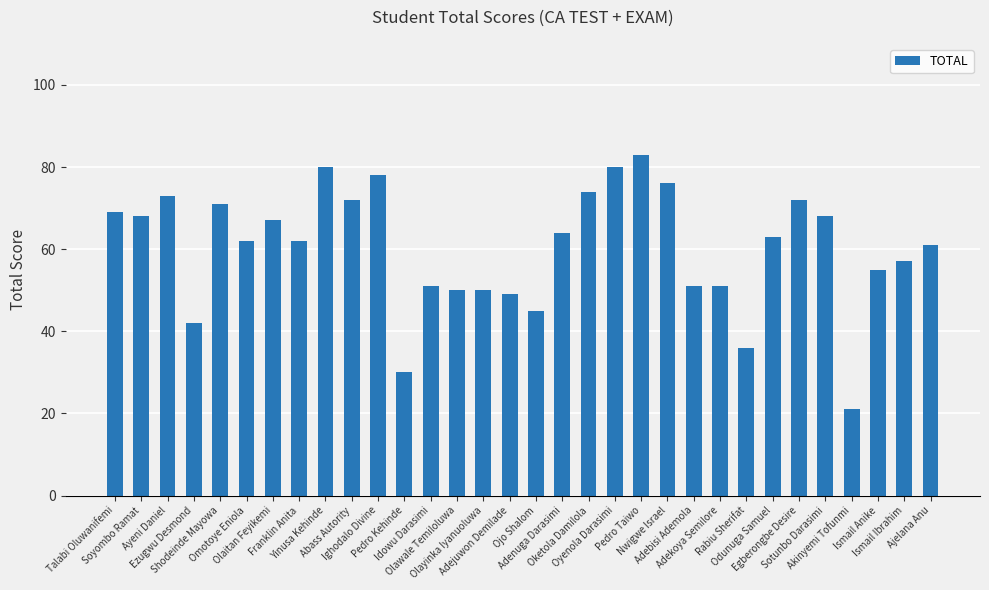

What is the maximum value shown in the chart?

83